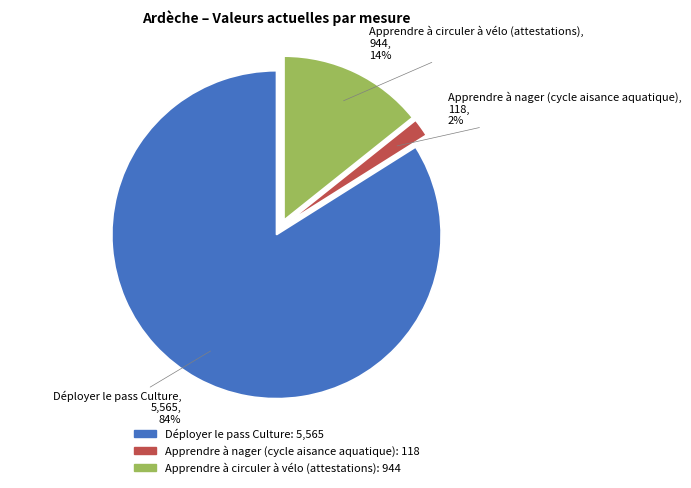

Which has a higher value, Apprendre à nager (cycle aisance aquatique) or Déployer le pass Culture?

Déployer le pass Culture